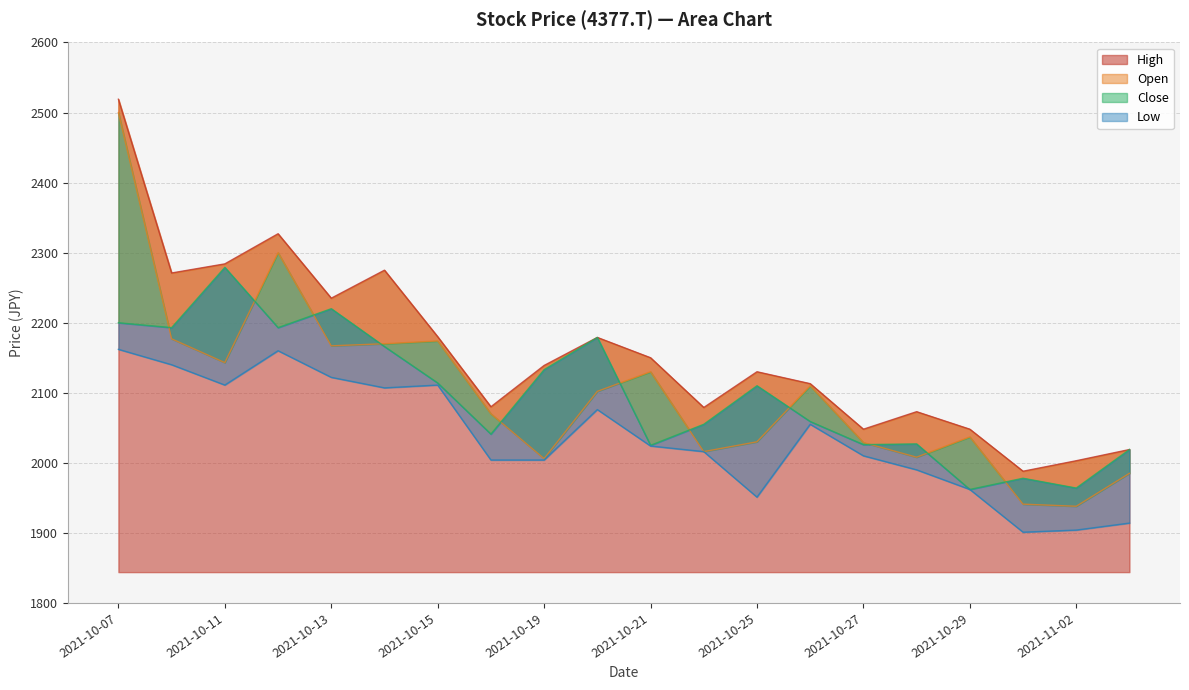

Is the value of Open at 2021-11-02 greater than the value of Close at 2021-10-22?

No